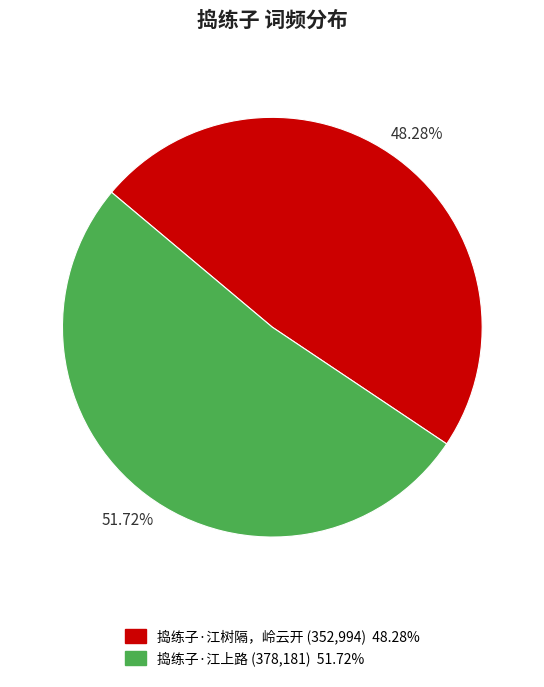

To the nearest percent, what percentage of the pie is 捣练子·江树隔，岭云开?

48%